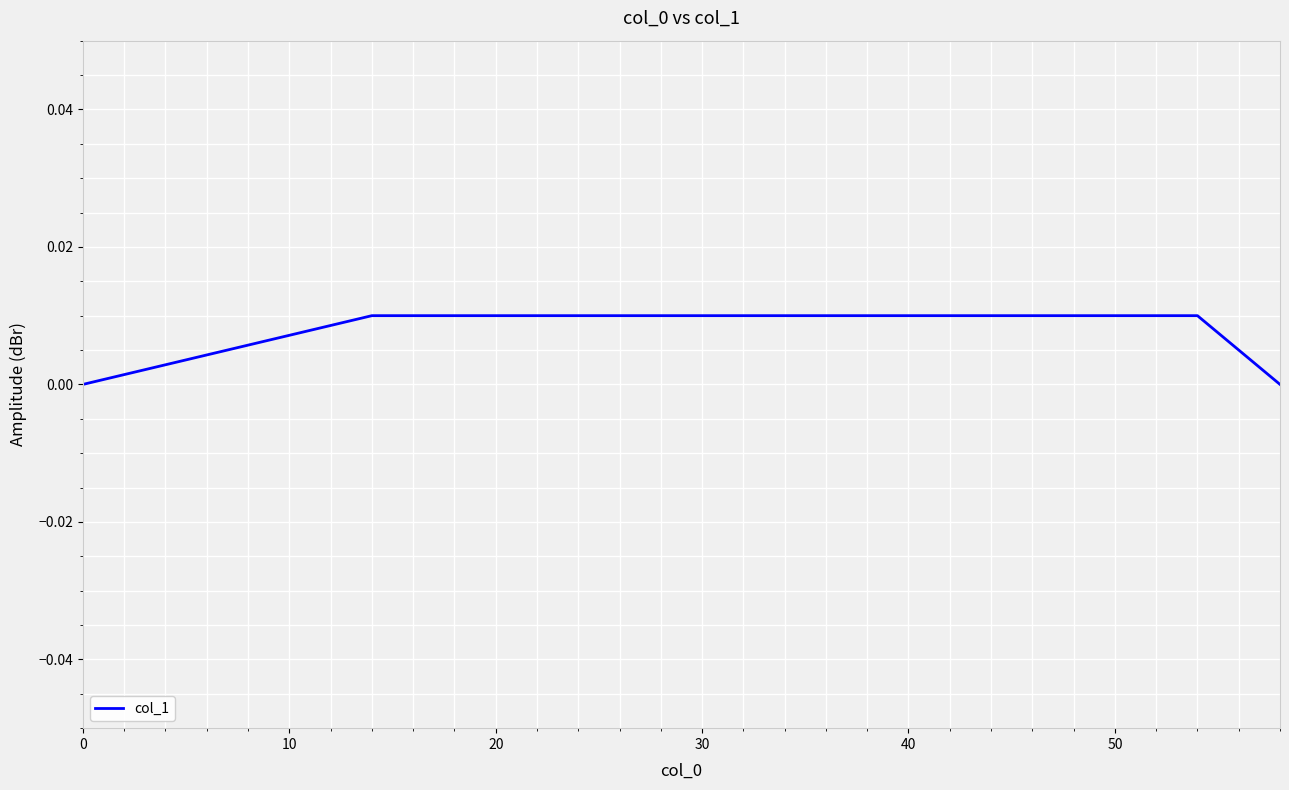

Does the chart have visible grid lines?

Yes